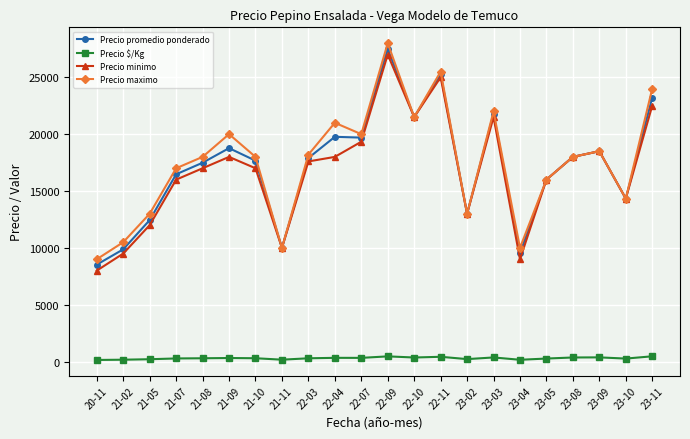

True or false: Precio promedio ponderado and Precio $/Kg intersect in this chart.

False